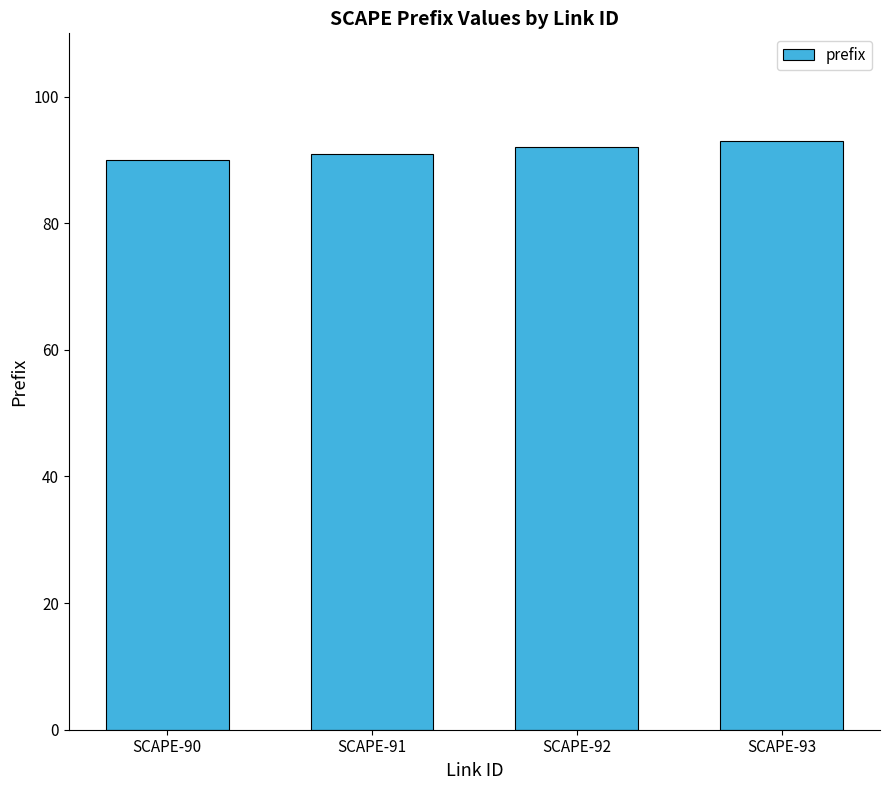

Reading left to right, transcribe all the data shown in this chart.

90	91	92	93